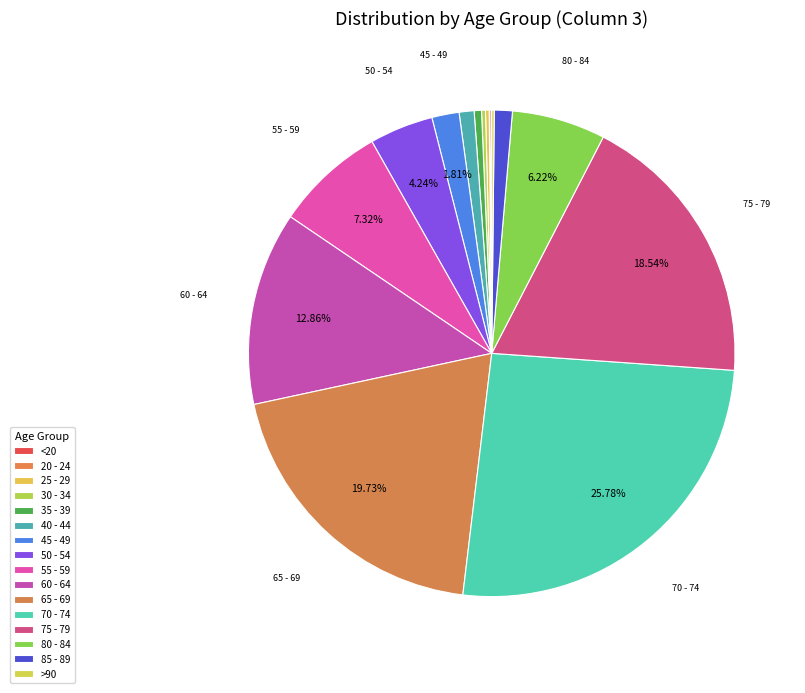

True or false: 60 - 64 accounts for 1% of the total.

False